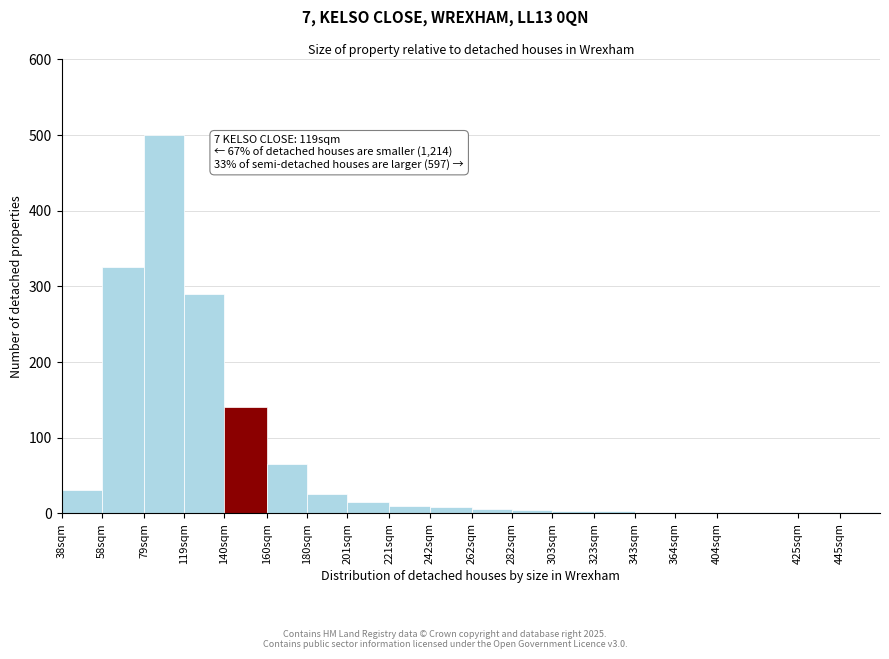

Which category has the highest value across all series?

79sqm